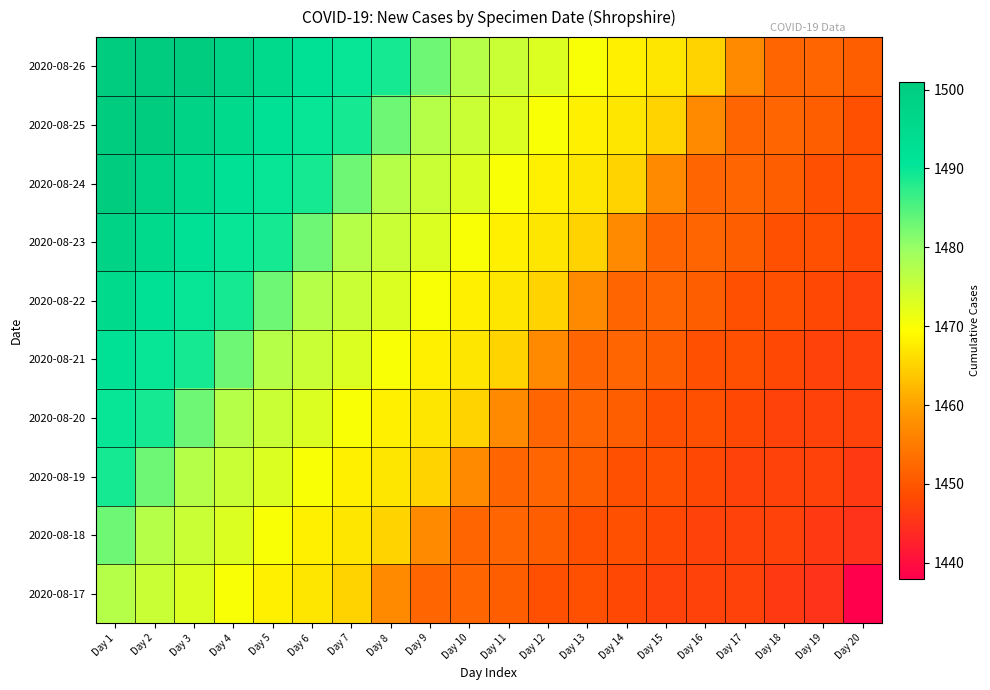

Between Day 15 and Day 5, which is larger?

Day 5